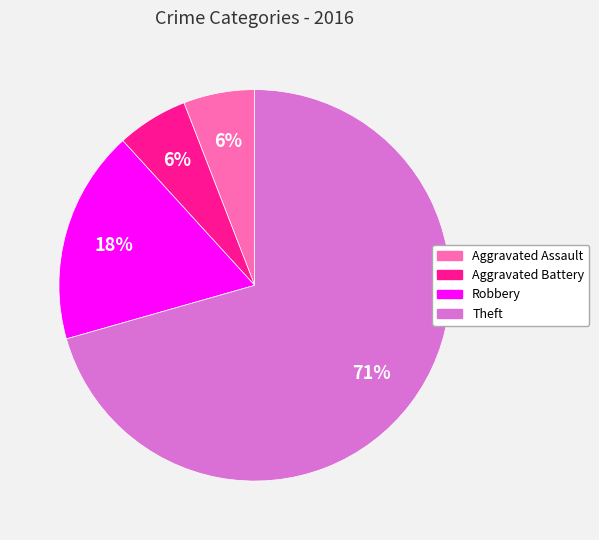

Is there a majority slice in this chart?

Yes